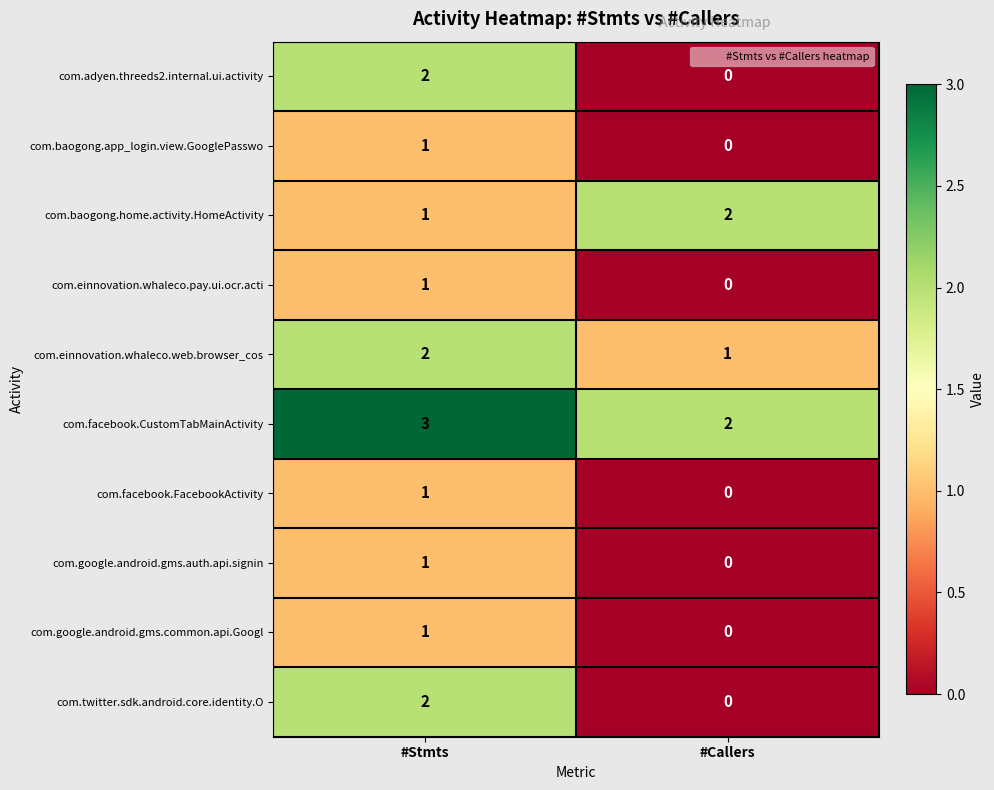

What is the difference between the highest and lowest values at #Stmts?

2